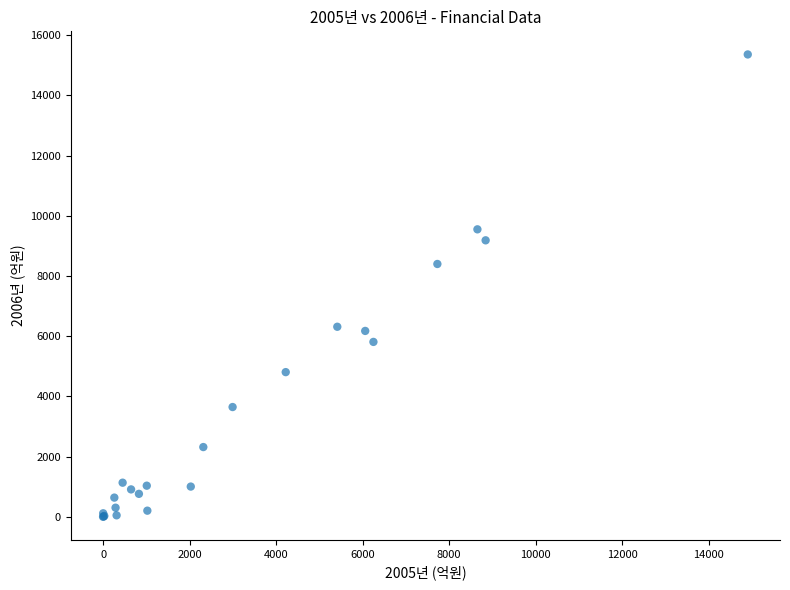

What Y value in the scatter plot is closest to 7679?

8398.0